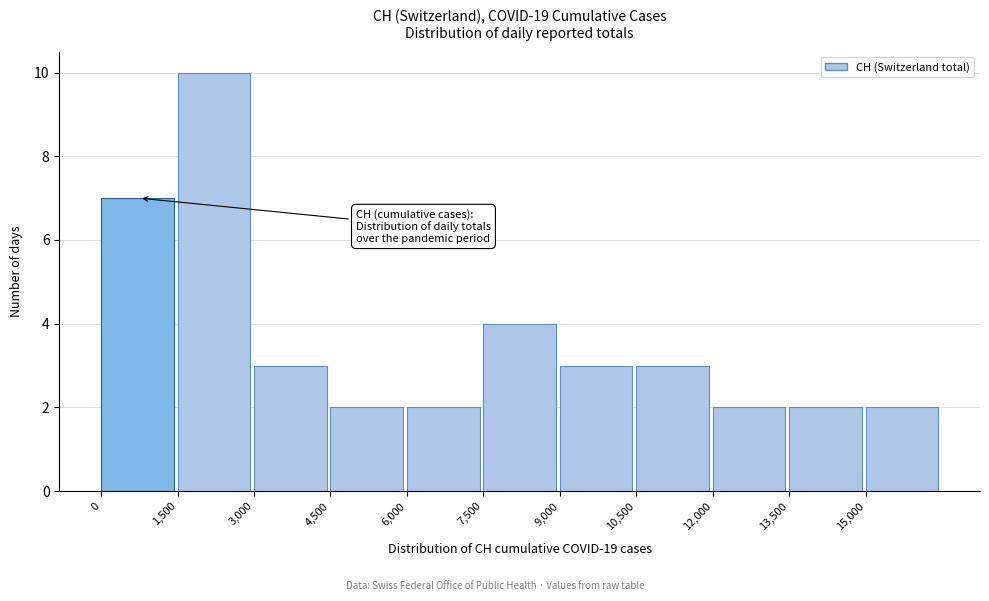

What is the height of the bar covering 12000 to 13500 on the x-axis? Neither the bar edges nor the heights are printed on the chart, so give them approximately, as read against the axes.

2